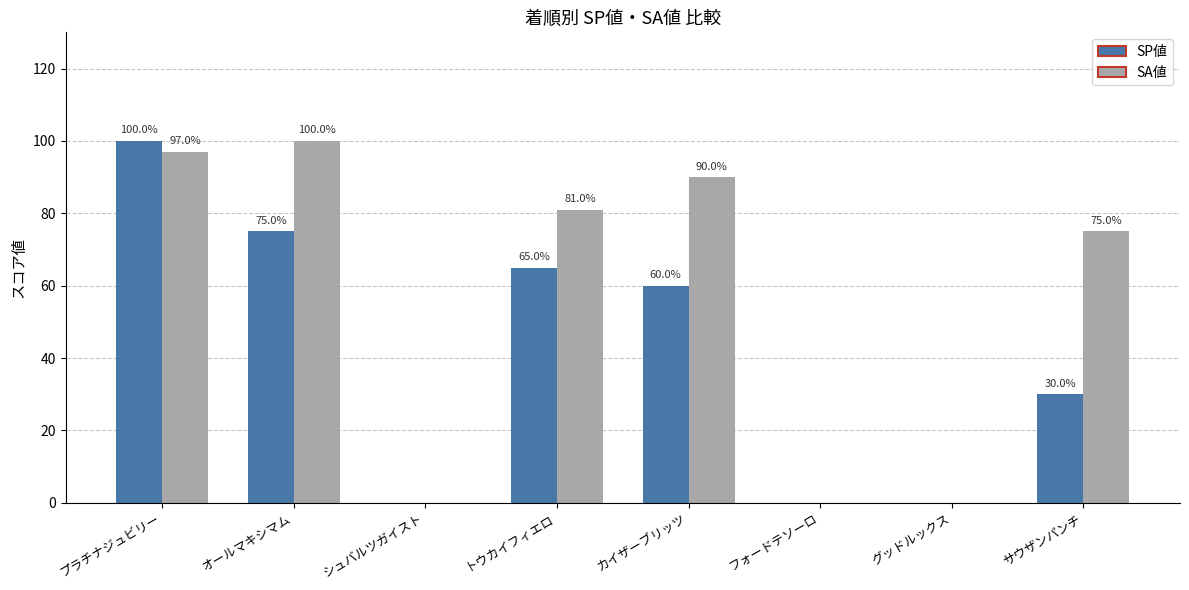

At which category is the sum across all series the highest?

プラチナジュビリー